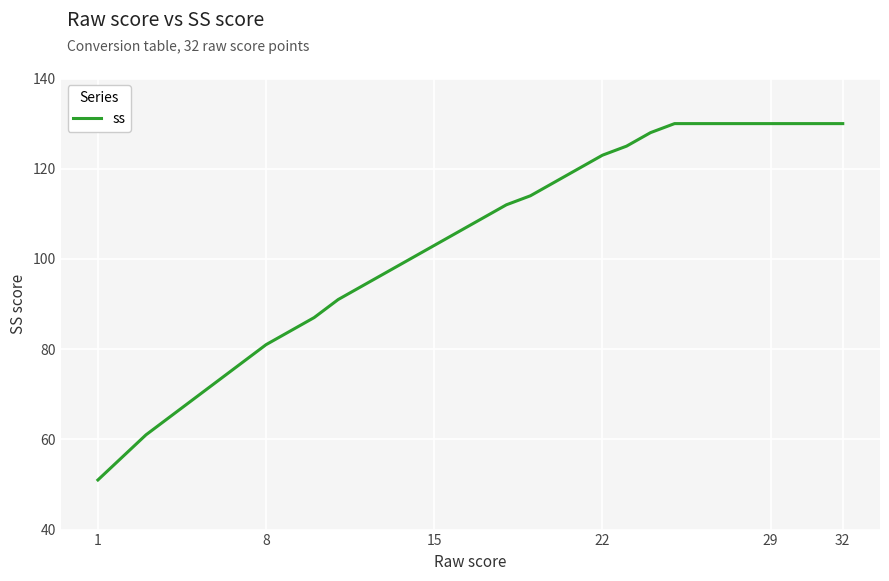

What is the greatest value displayed?

130